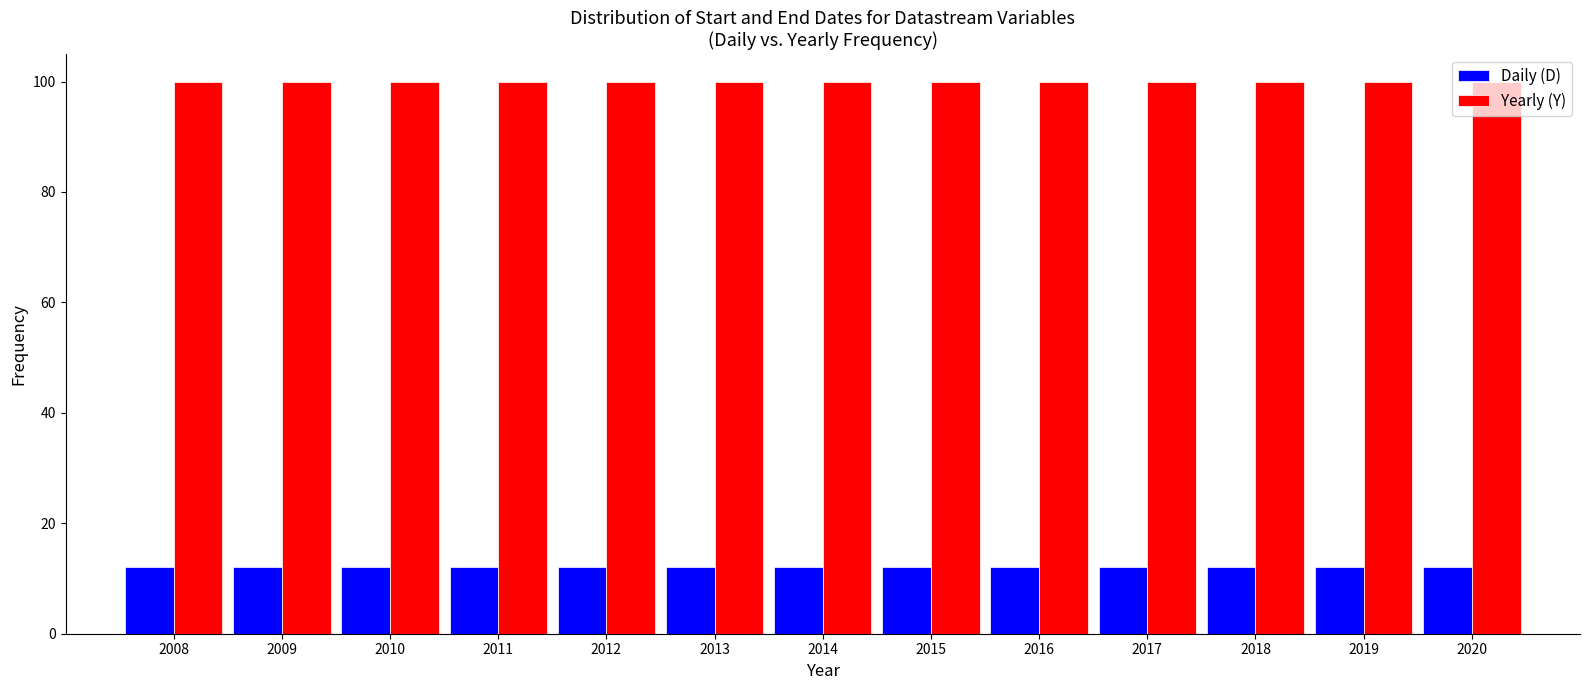

Reading left to right, transcribe this chart: for each range on the x-axis, give the height of each series' bar. The values are not printed on the chart, so give them approximately, as read against the axis.

2007.5 to 2008.5: Daily (D)=12	Yearly (Y)=100
2008.5 to 2009.5: Daily (D)=12	Yearly (Y)=100
2009.5 to 2010.5: Daily (D)=12	Yearly (Y)=100
2010.5 to 2011.5: Daily (D)=12	Yearly (Y)=100
2011.5 to 2012.5: Daily (D)=12	Yearly (Y)=100
2012.5 to 2013.5: Daily (D)=12	Yearly (Y)=100
2013.5 to 2014.5: Daily (D)=12	Yearly (Y)=100
2014.5 to 2015.5: Daily (D)=12	Yearly (Y)=100
2015.5 to 2016.5: Daily (D)=12	Yearly (Y)=100
2016.5 to 2017.5: Daily (D)=12	Yearly (Y)=100
2017.5 to 2018.5: Daily (D)=12	Yearly (Y)=100
2018.5 to 2019.5: Daily (D)=12	Yearly (Y)=100
2019.5 to 2020.5: Daily (D)=12	Yearly (Y)=100